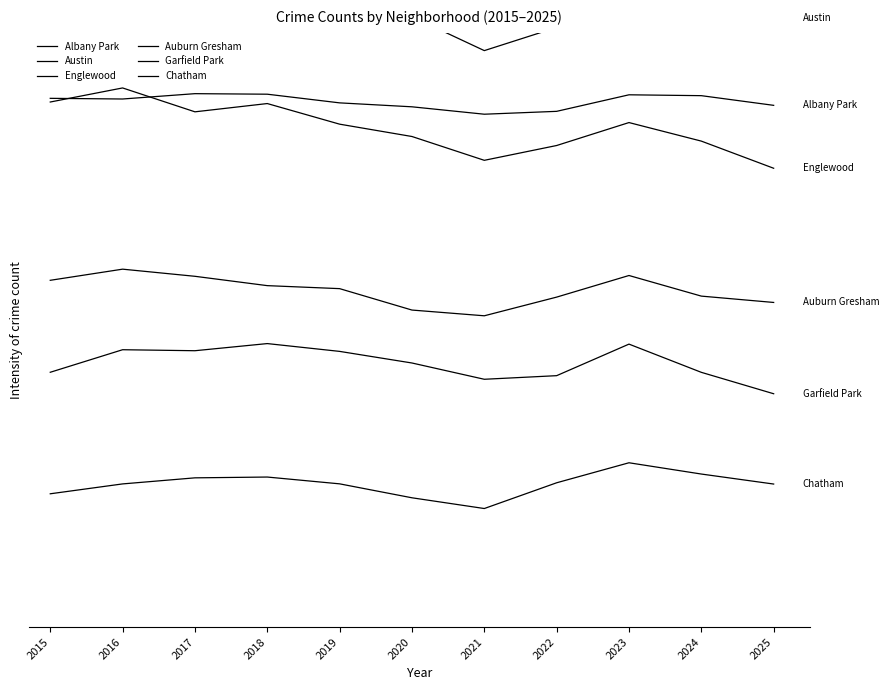

What are all the series names shown in the legend?

Albany Park, Austin, Englewood, Auburn Gresham, Garfield Park, Chatham